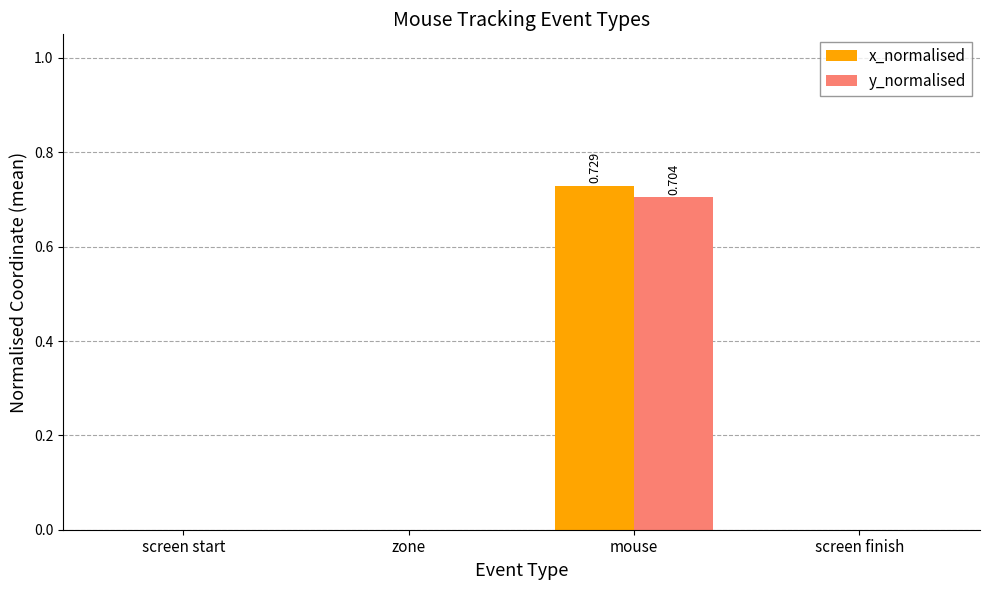

At which category is the sum across all series the highest?

mouse